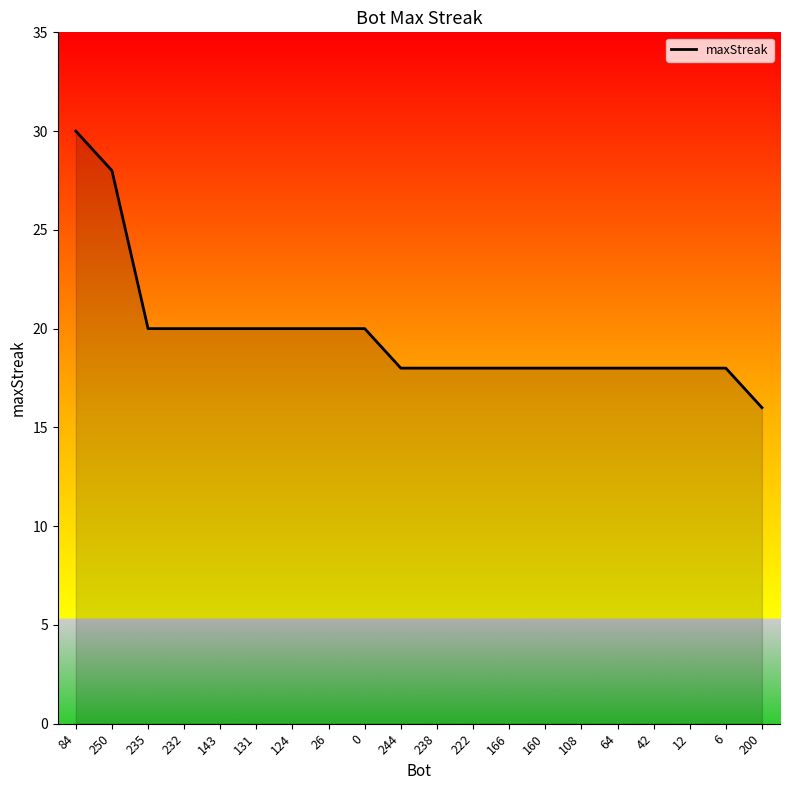

What is the change in value from 0 to 222?

-2